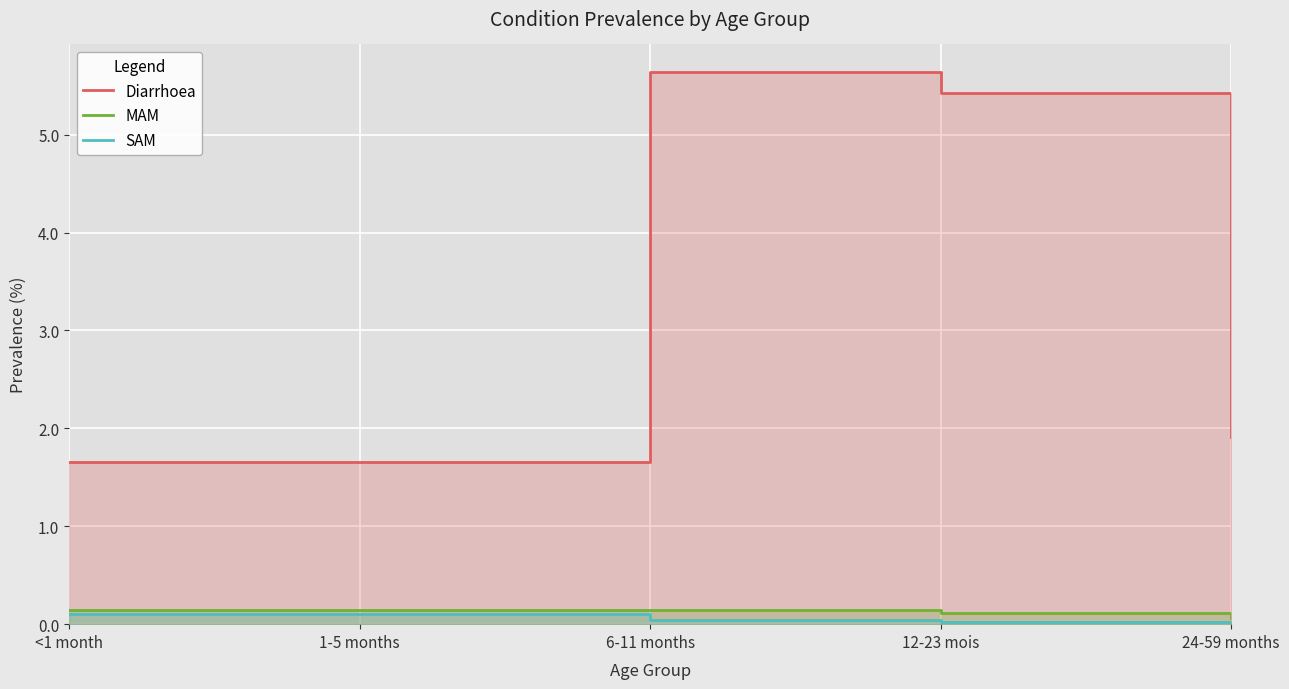

At which category does Diarrhoea reach its first local peak?

6-11 months